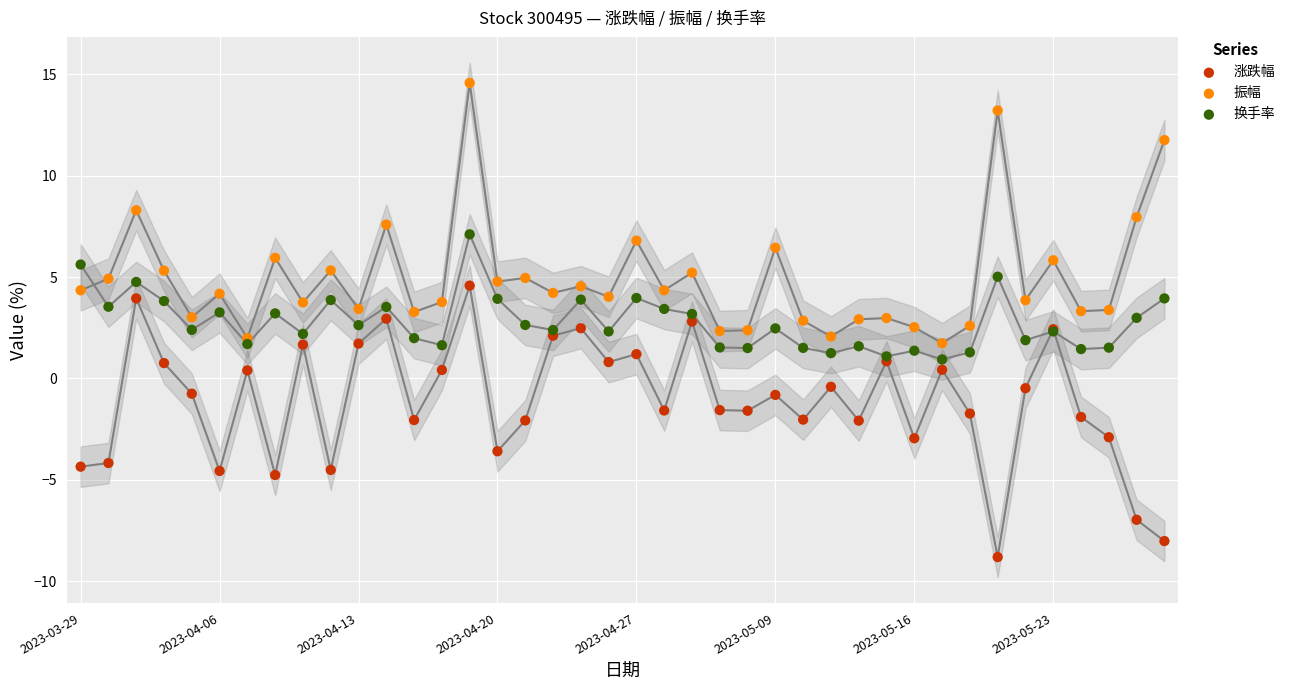

Which series reaches the maximum Y coordinate?

振幅